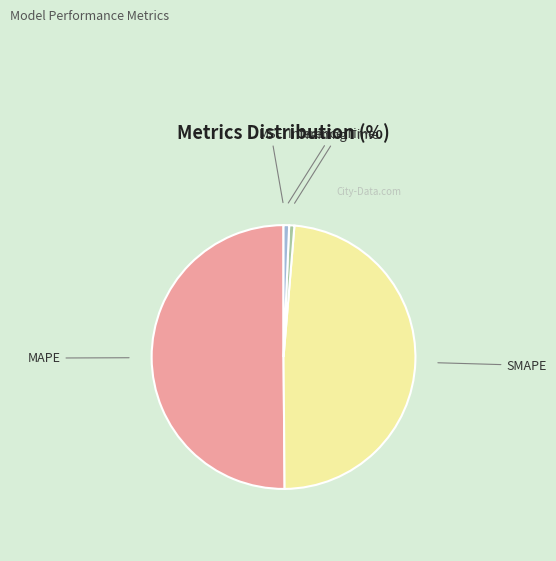

True or false: MAPE accounts for 50% of the total.

True